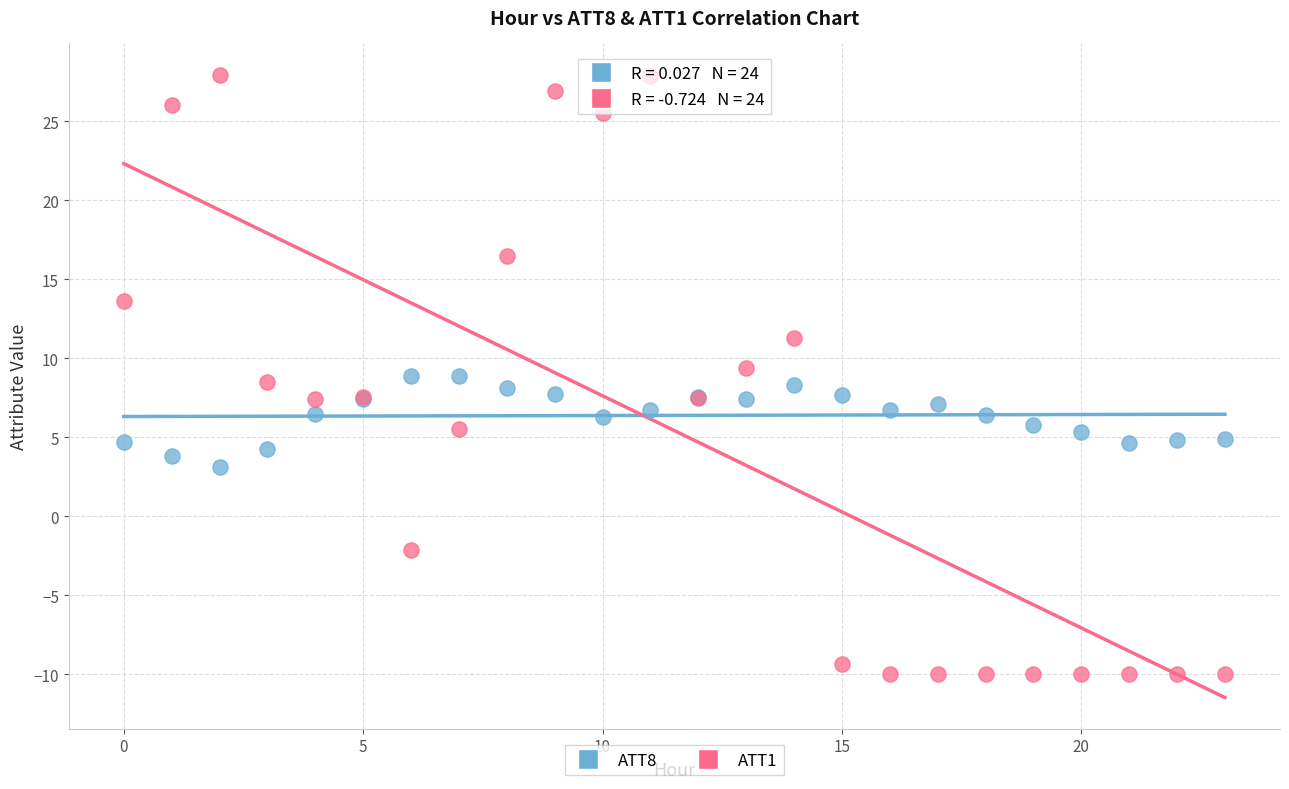

Which series has the widest spread of Y values?

ATT1